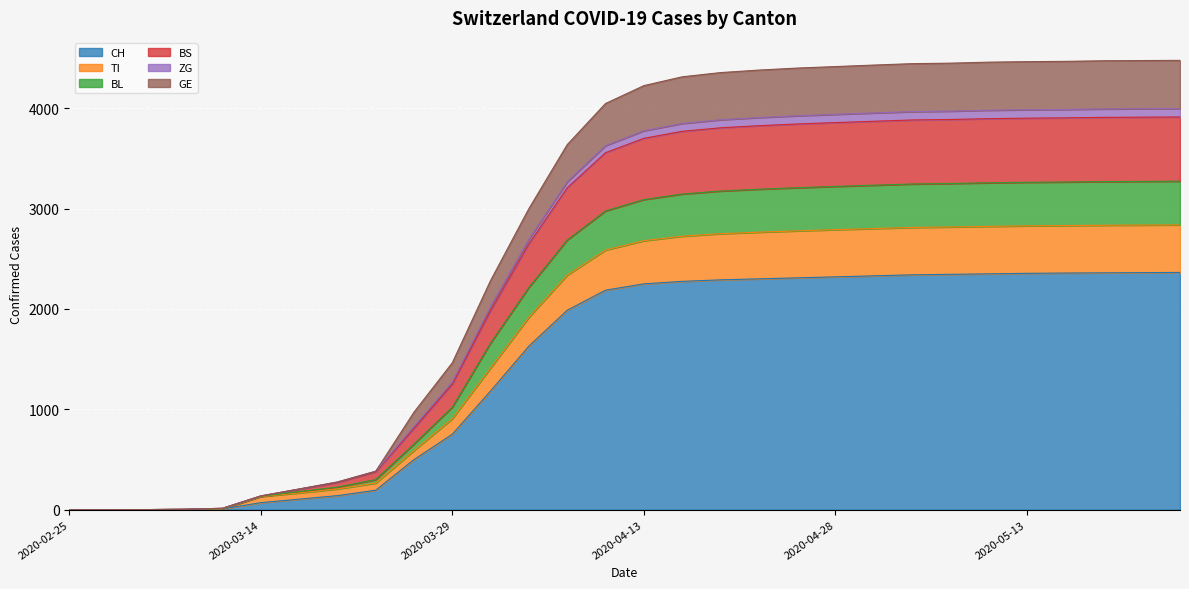

Rank the categories by TI value from lowest to highest.

2020-02-25, 2020-03-01, 2020-03-06, 2020-03-09, 2020-03-11, 2020-03-14, 2020-03-17, 2020-03-20, 2020-03-23, 2020-03-26, 2020-03-29, 2020-04-01, 2020-04-04, 2020-04-07, 2020-04-10, 2020-04-13, 2020-04-16, 2020-04-19, 2020-04-22, 2020-04-25, 2020-04-28, 2020-05-01, 2020-05-04, 2020-05-07, 2020-05-10, 2020-05-13, 2020-05-16, 2020-05-19, 2020-05-22, 2020-05-25